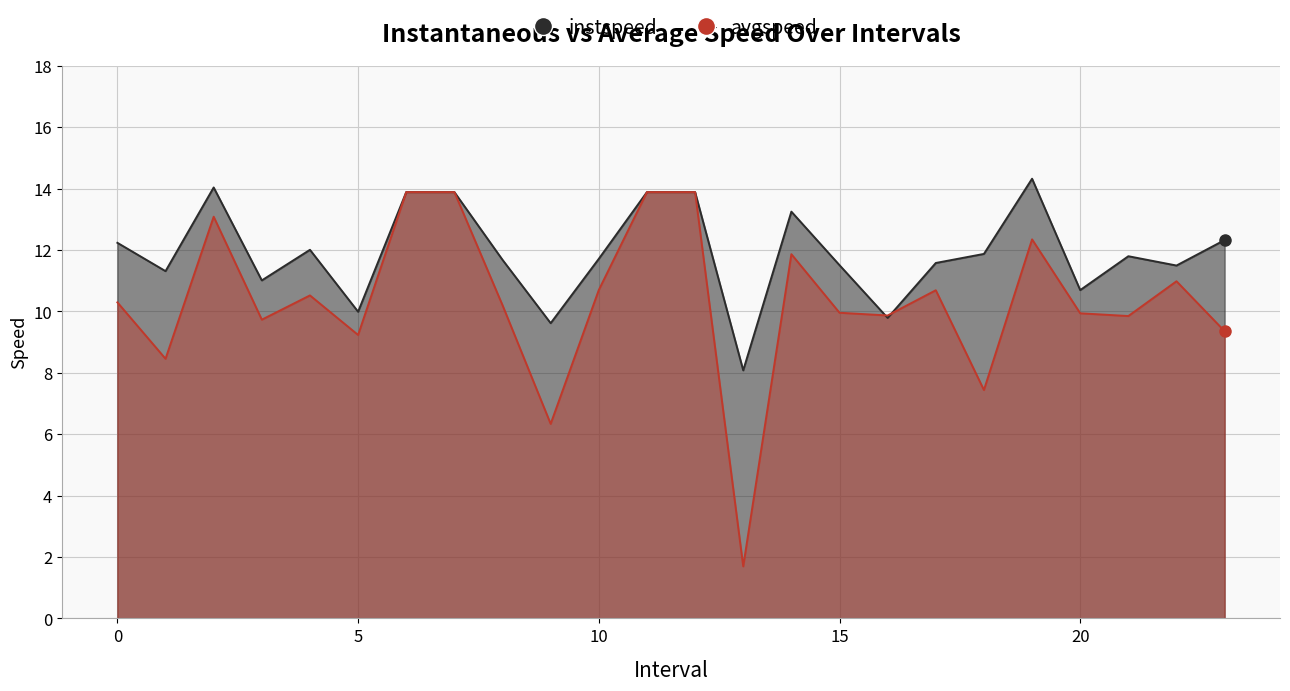

How many times do avgspeed and instspeed cross each other?

2